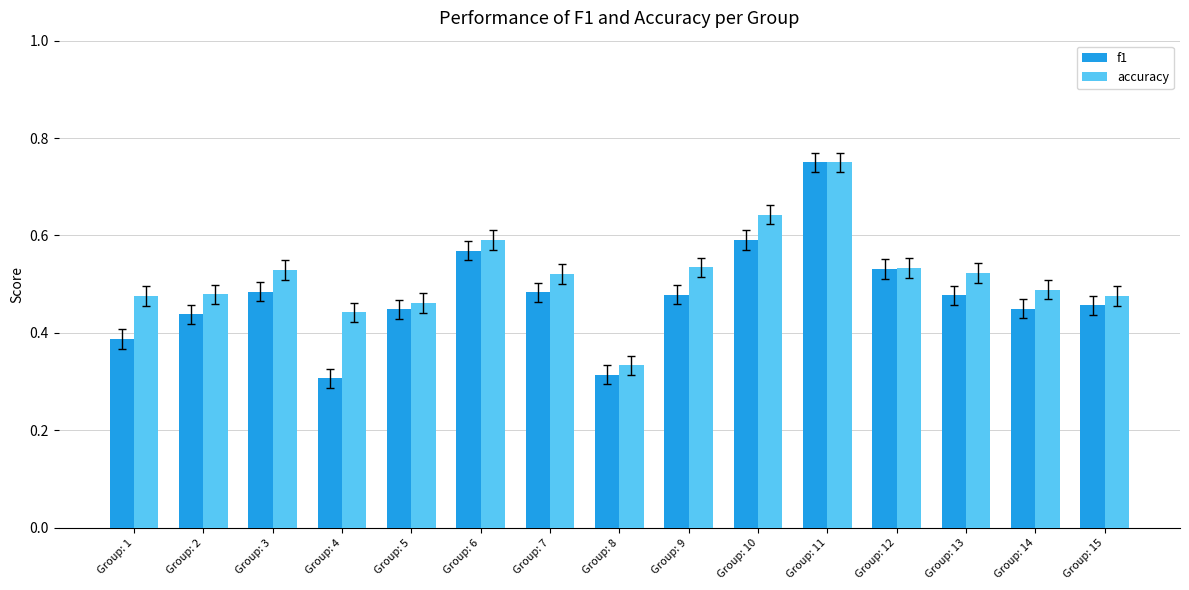

Does the chart contain stacked bars?

No